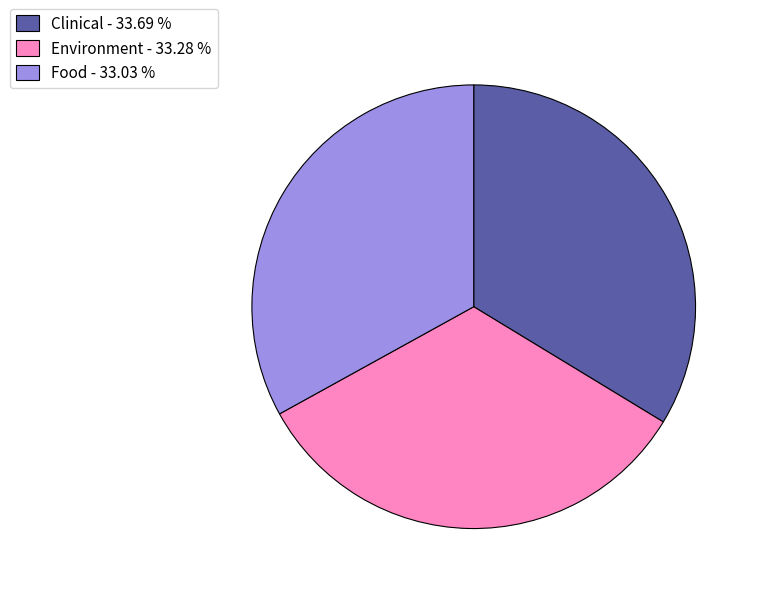

Count the number of slices in the pie.

3